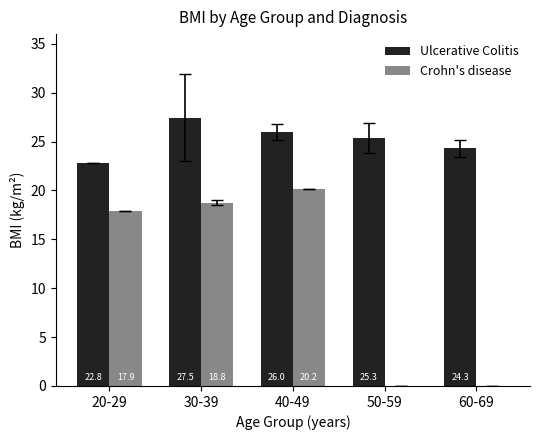

What is the sum of the Ulcerative Colitis values at 30-39 and 40-49?

53.4